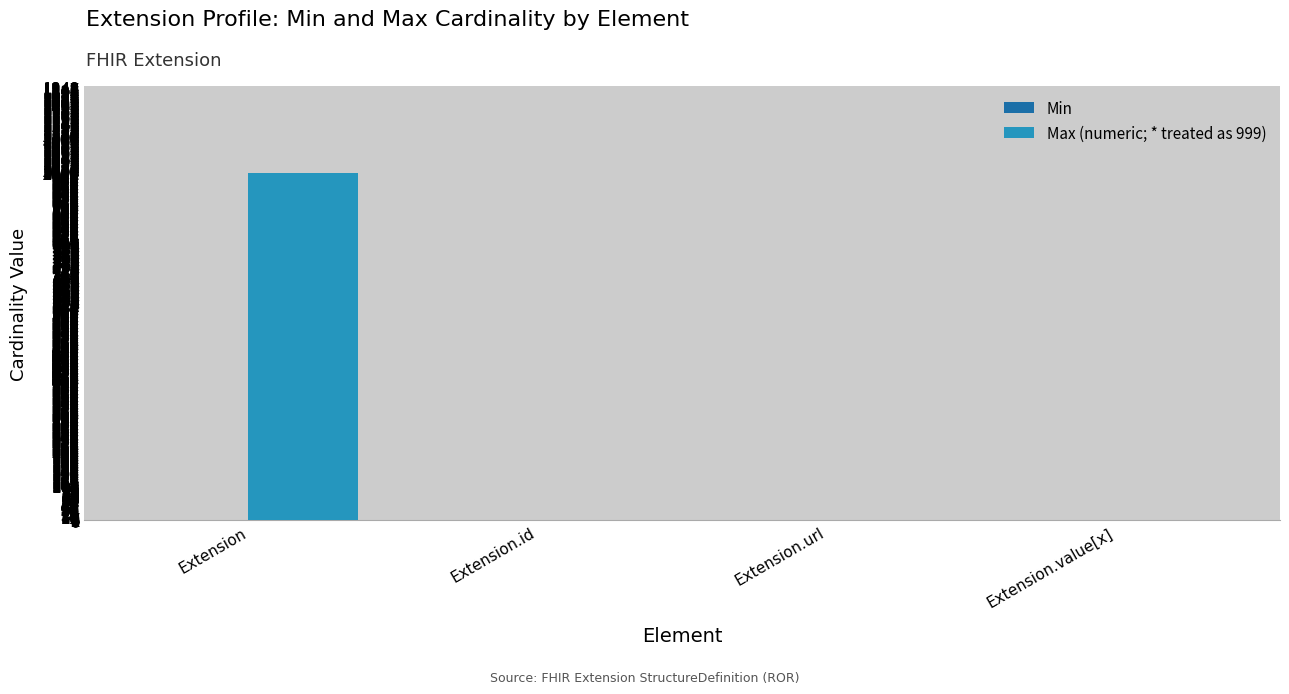

Which category has the highest value in the Max (numeric; * treated as 999) series?

Extension